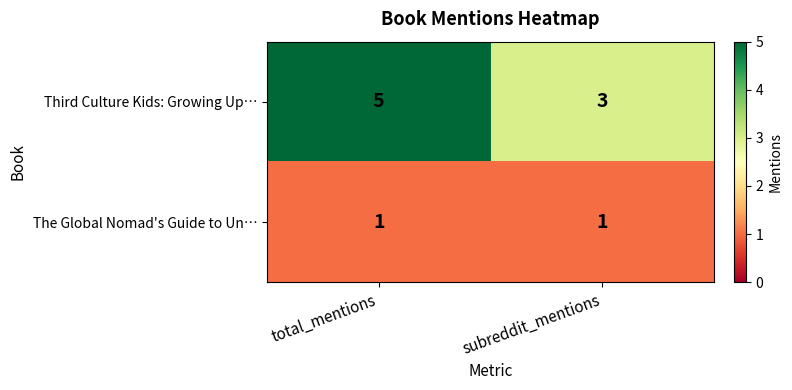

Which series has the largest range (max minus min)?

Third Culture Kids: Growing Up…